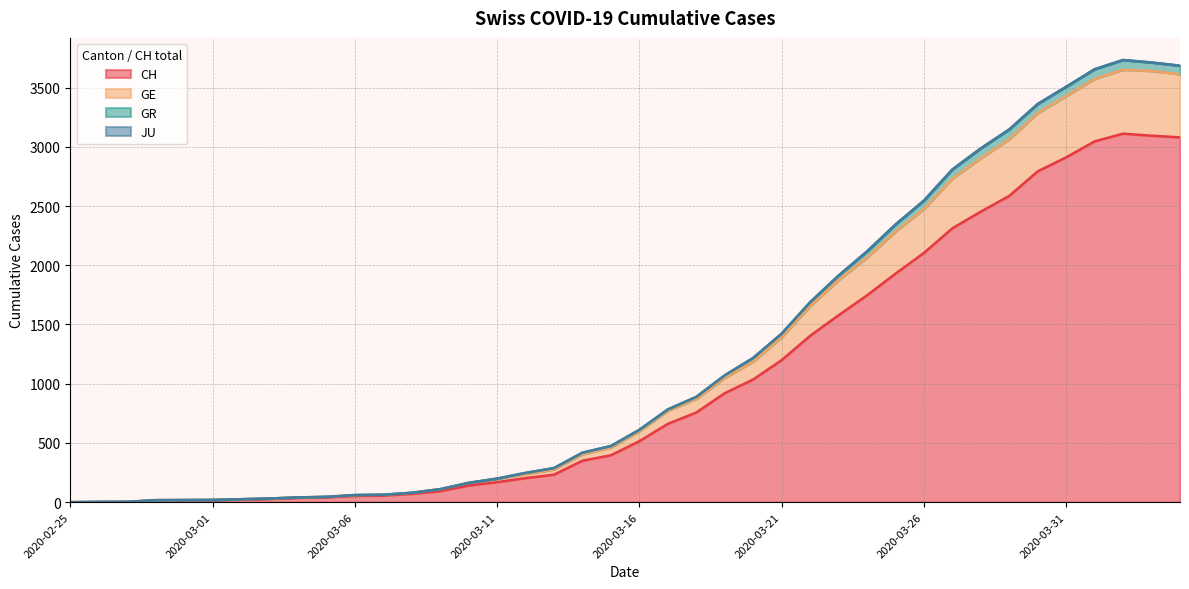

What is the label of the 9th point from the left?

2020-03-04